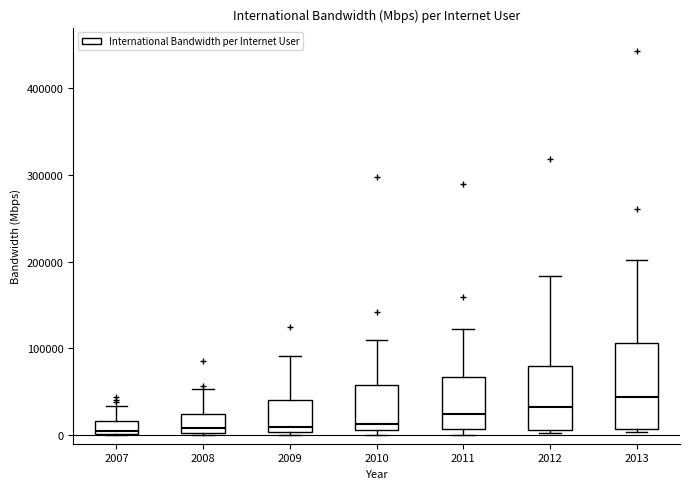

Where is the upper edge of the box at x = 2008 on the y-axis? The values are not printed on the chart, so give them approximately, as read against the axis.

20000